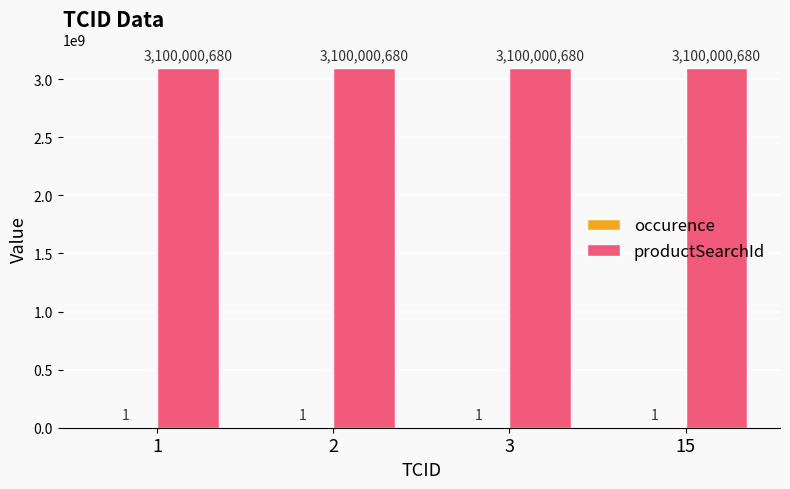

What value does the productSearchId series have at 1?

3100000680